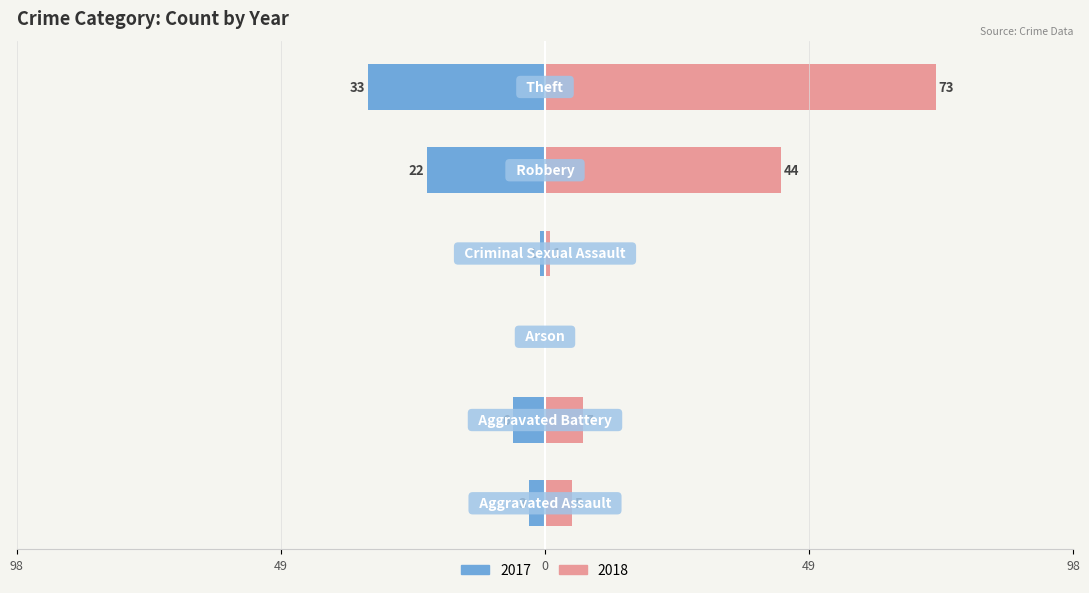

List the series in order of their overall mean, highest first.

Right (2018), Left (2017)